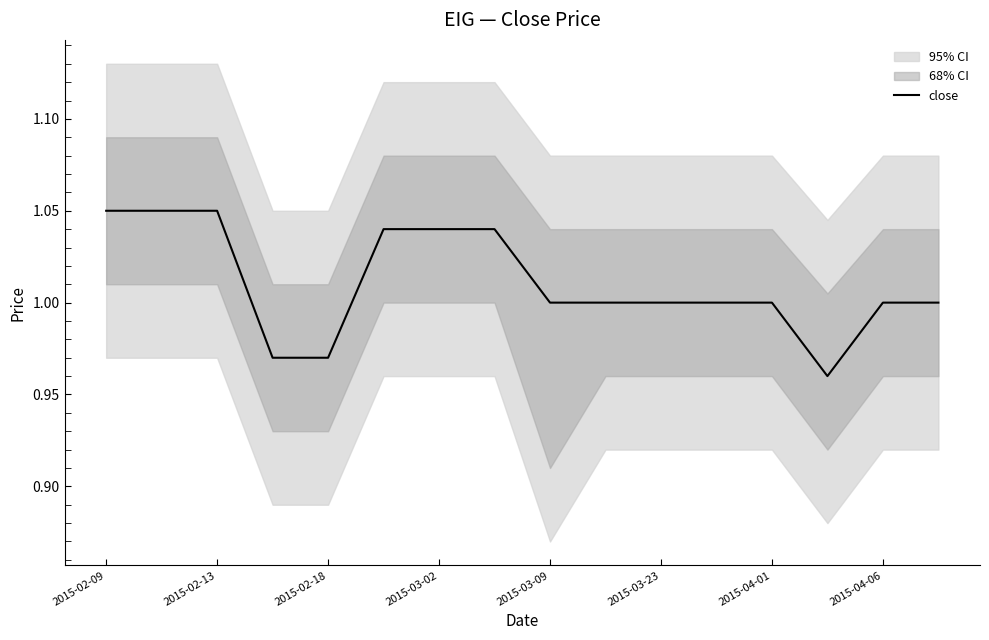

What is the ratio of the value at 11 to the value at 9?

1.0